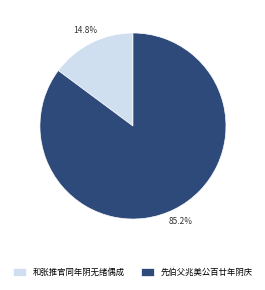

What percentage do 先伯父兆美公百廿年阴庆 and 和张推官同年阴无绪偶成 together represent?

100.0%